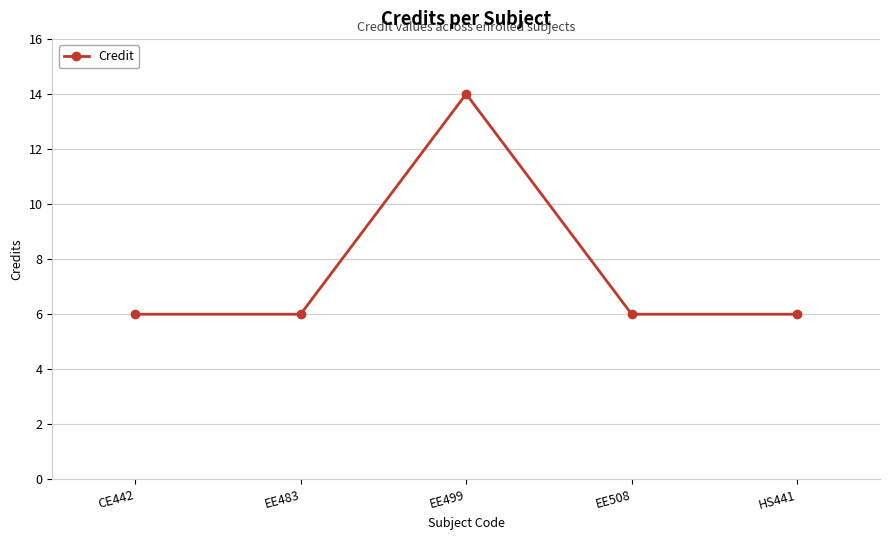

What is the difference between the maximum and minimum values?

8